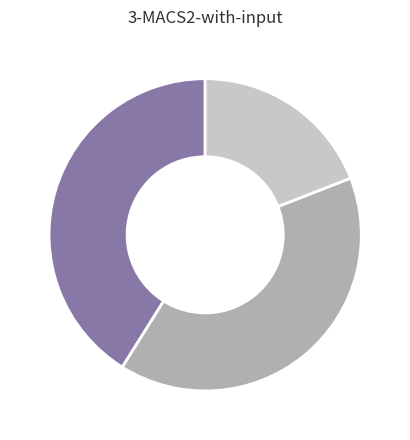

Is there a majority slice in this chart?

No